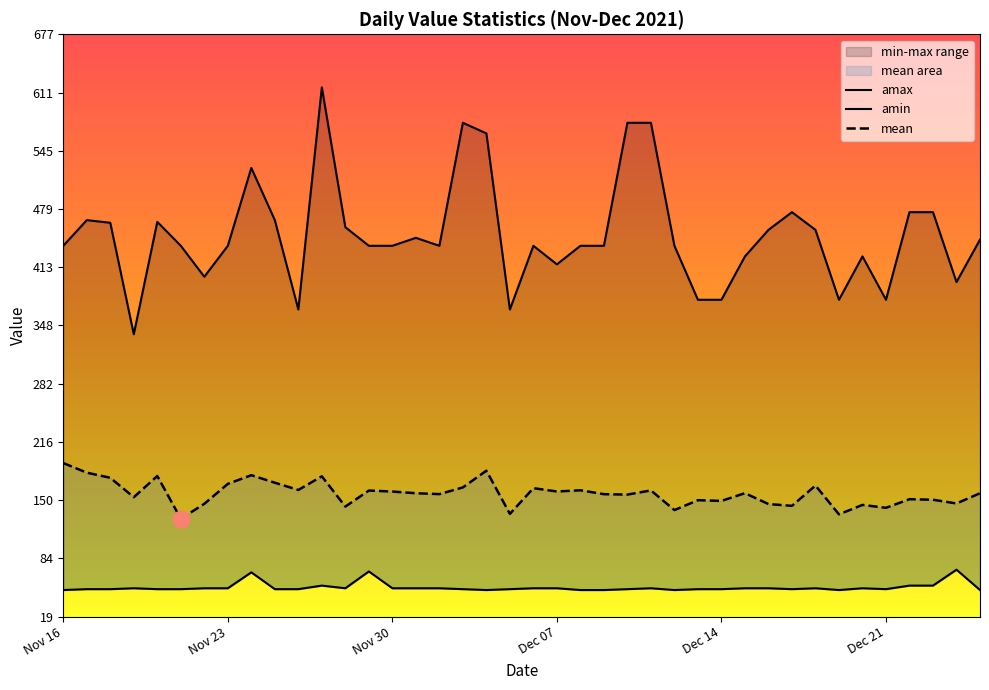

What are all the series names shown in the legend?

mean, amax, amin